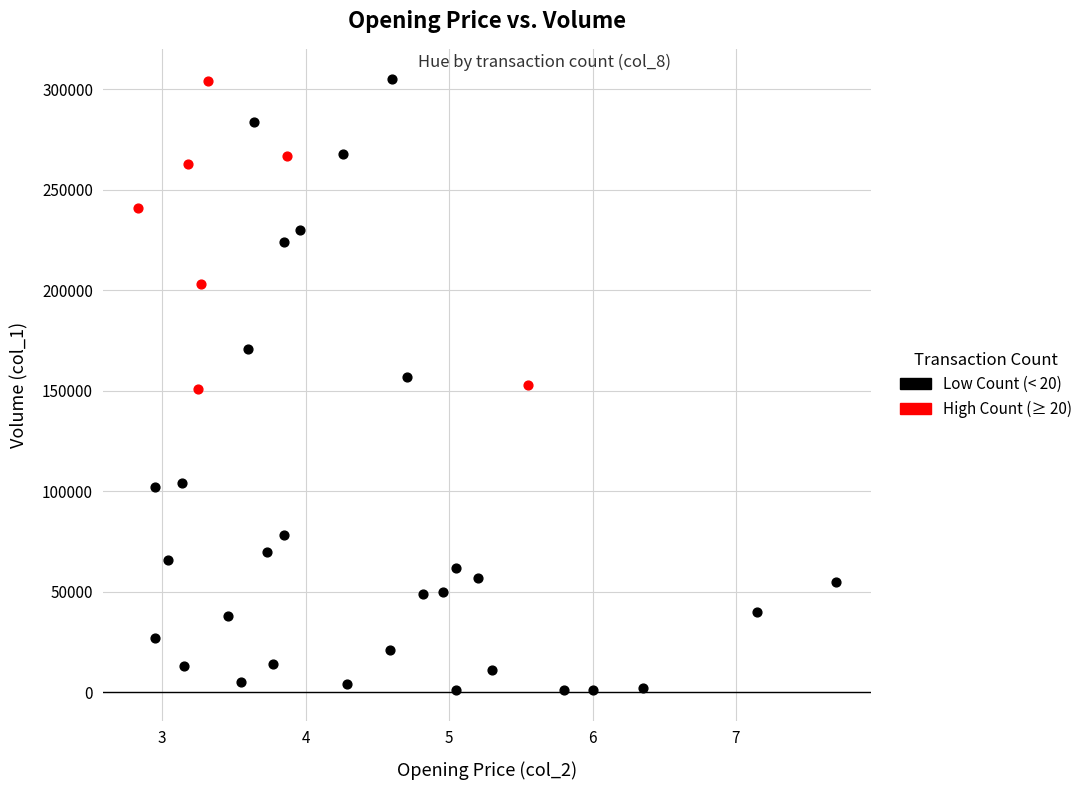

Which series has the largest Y range (max minus min)?

Low Count (< 20)